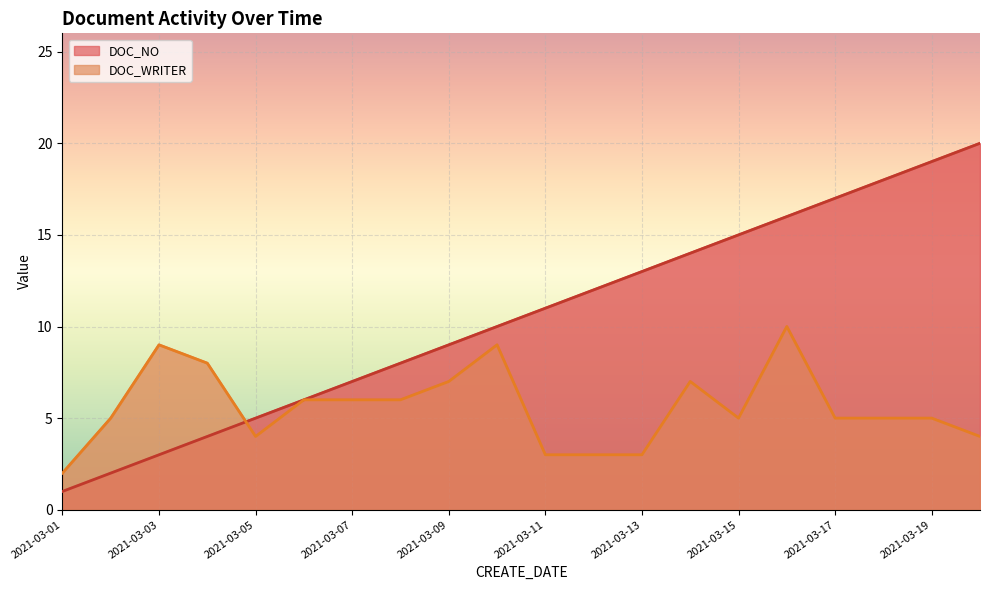

Where do DOC_NO and DOC_WRITER first cross each other?

2021-03-04 and 2021-03-05